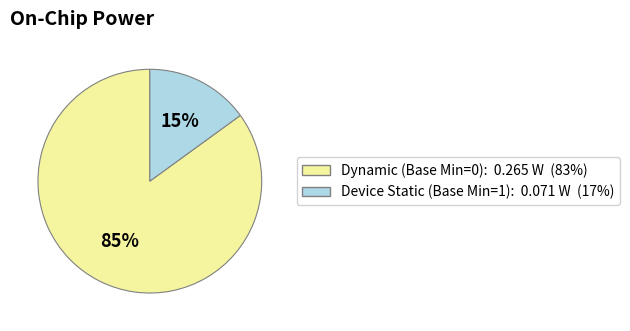

To the nearest percent, what is the difference between the largest and smallest slice percentages?

70%